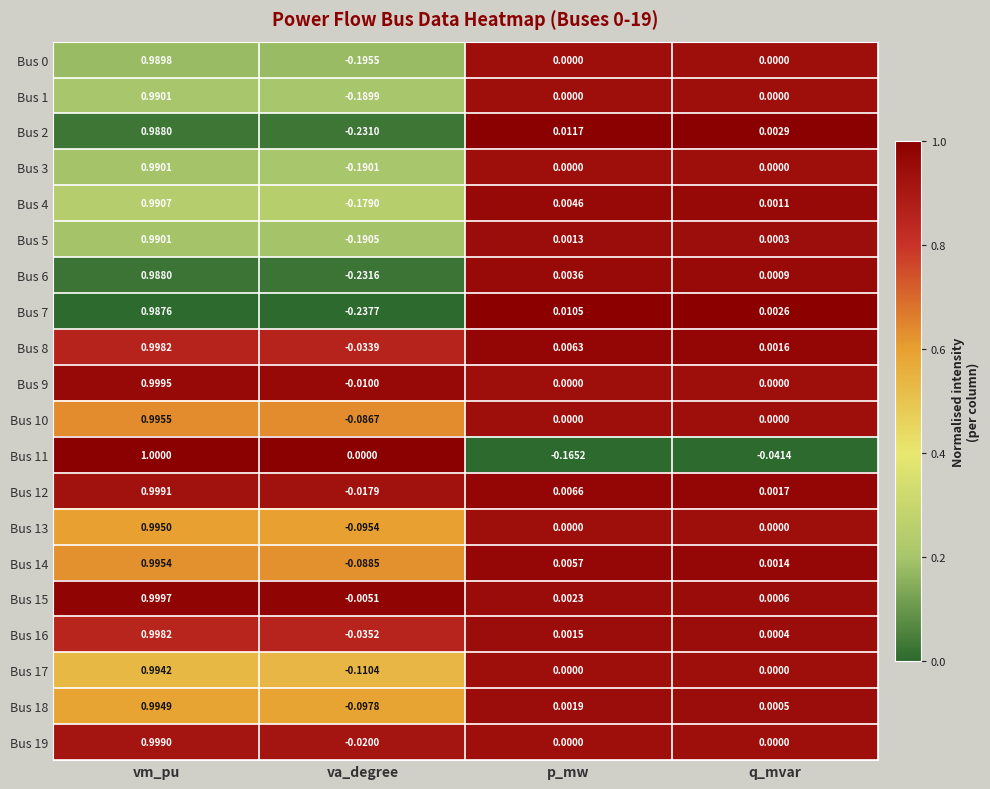

Which label corresponds to the smallest value in the chart?

va_degree